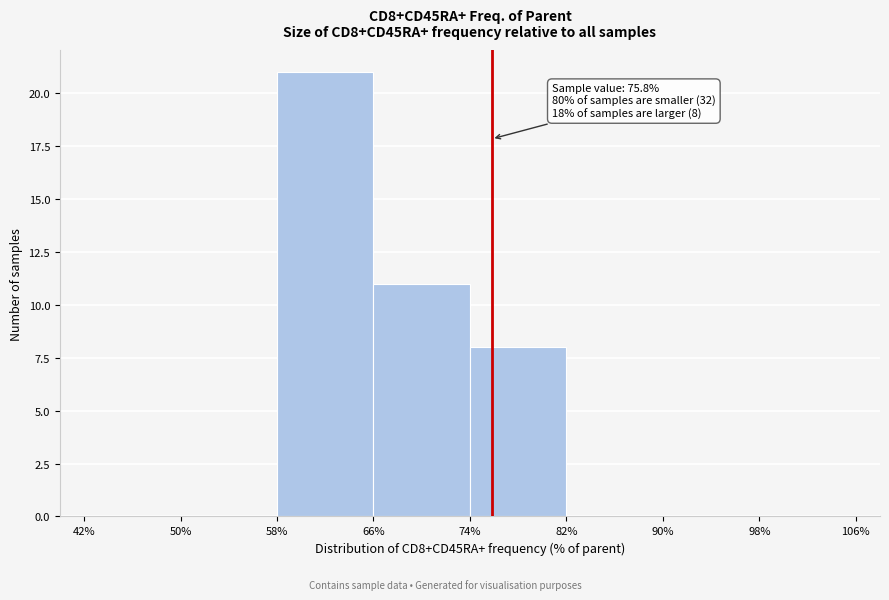

Which range on the x-axis has the tallest bar?

58% to 66%